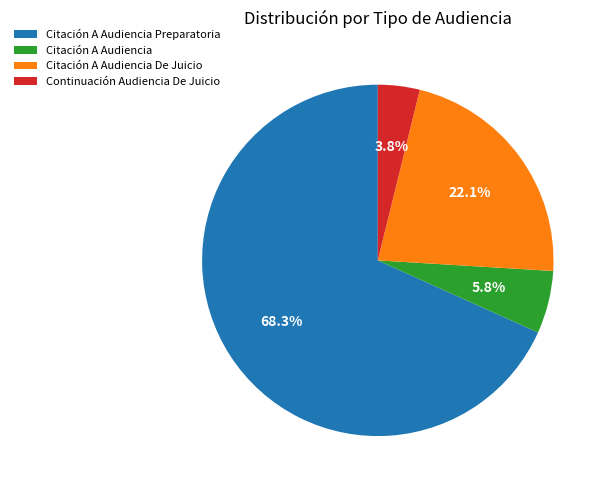

What is the ratio of the value at Continuación Audiencia De Juicio to the value at Citación A Audiencia Preparatoria?

0.1